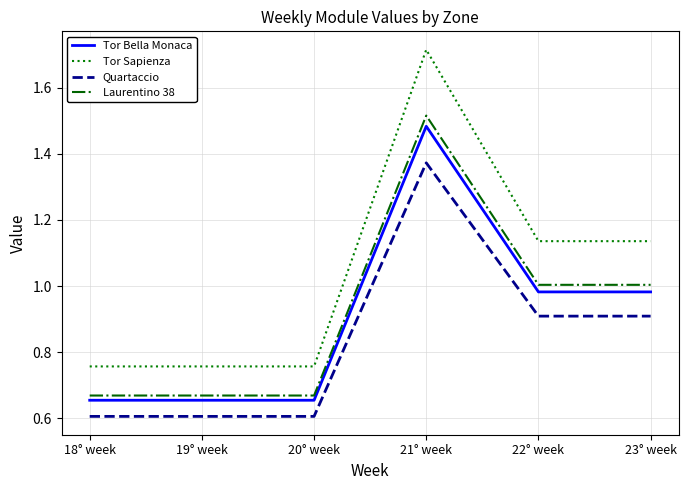

What are all the series names shown in the legend?

Tor Bella Monaca, Tor Sapienza, Quartaccio, Laurentino 38